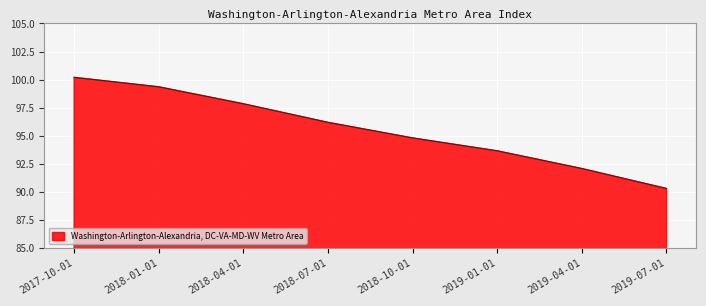

How many lines are shown in the chart?

1